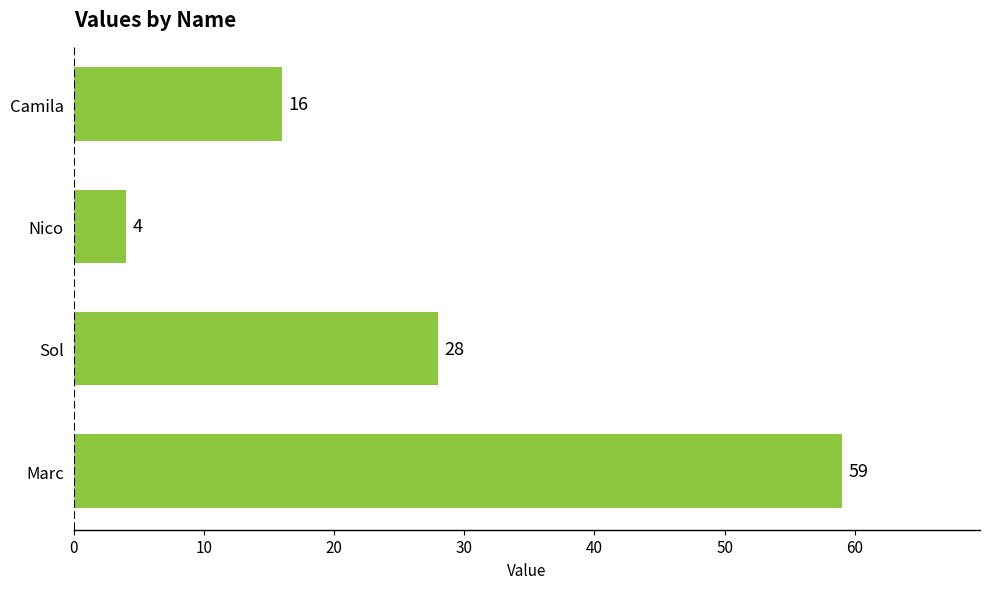

The value at Sol is 28. True or false?

True